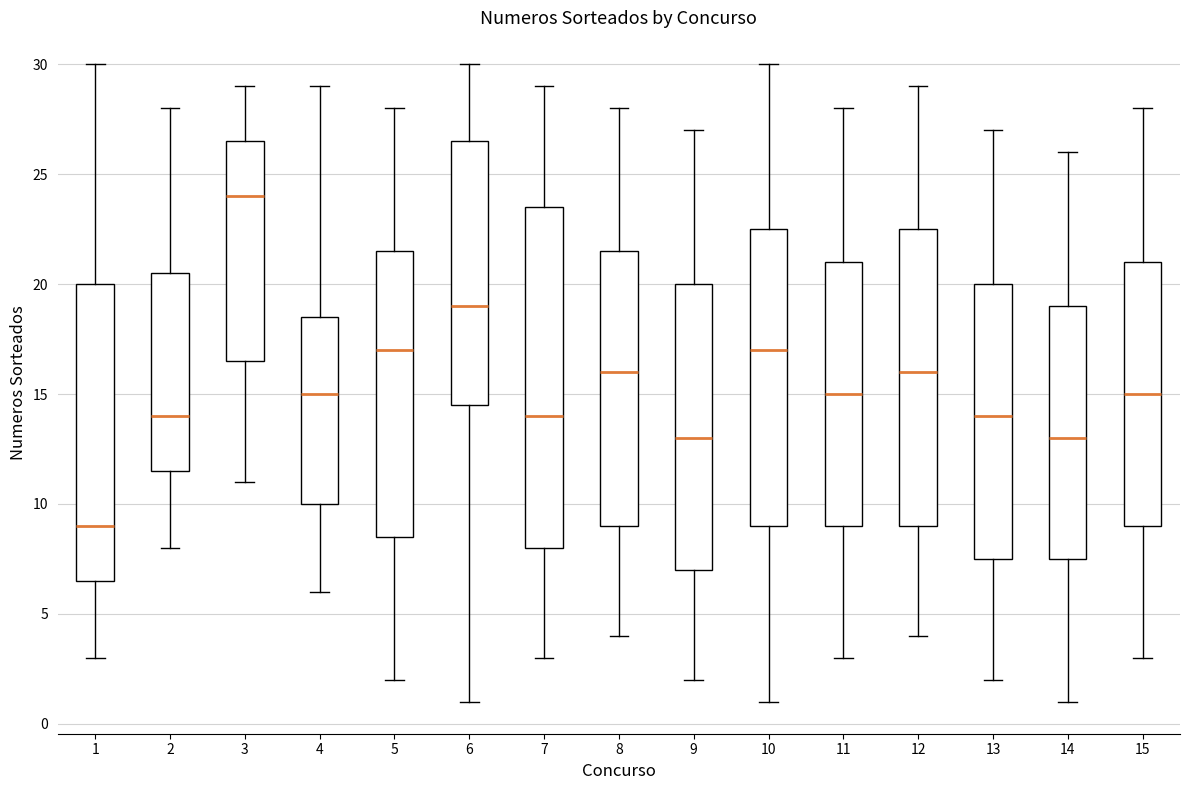

Which box has the lowest median line?

1